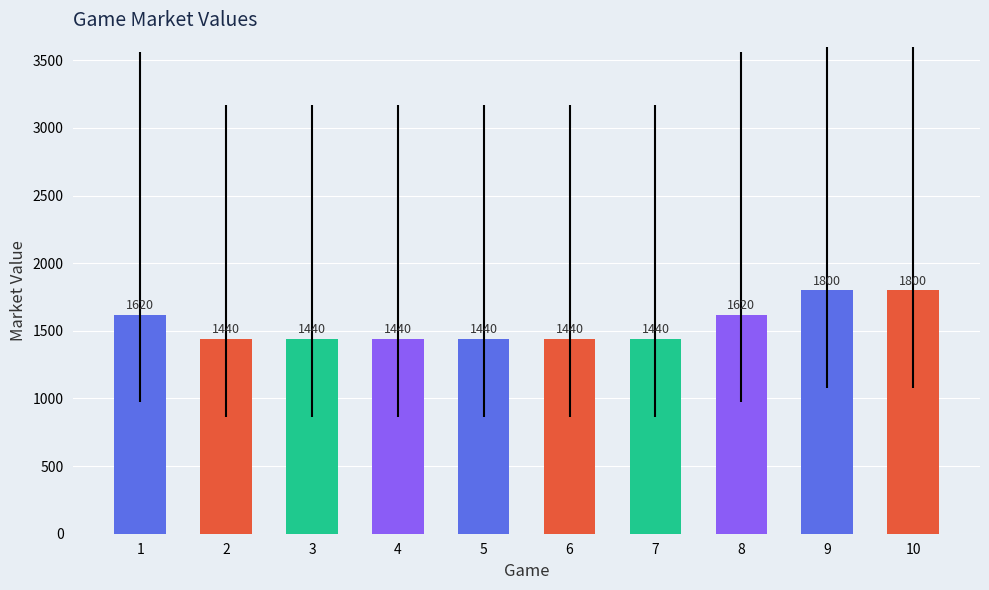

What is the greatest value displayed?

1800